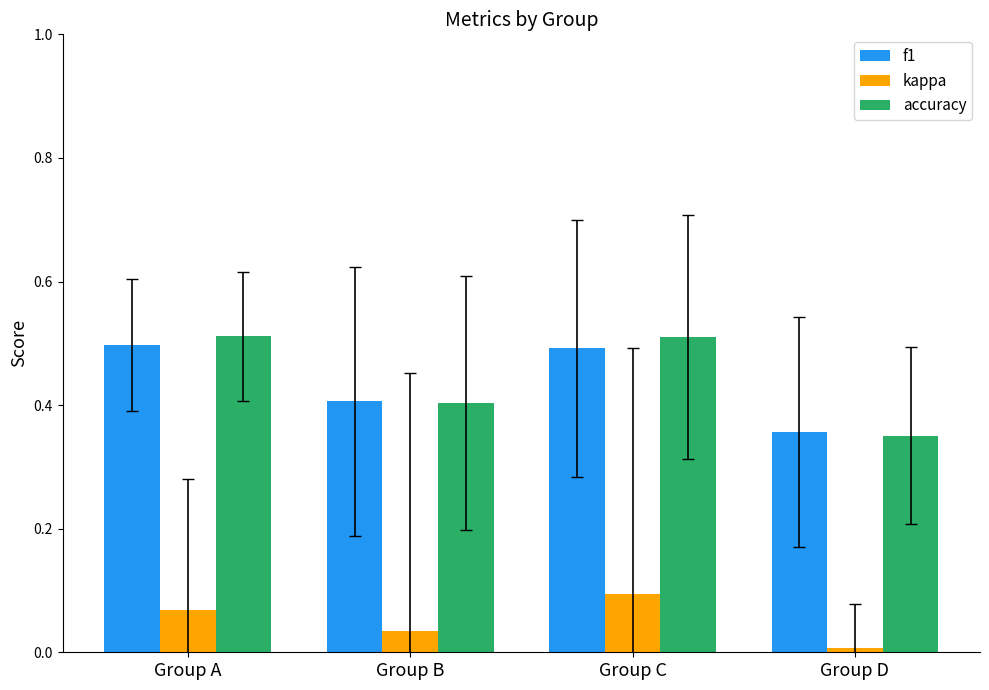

At which category does the chart reach its minimum across all series?

Group D